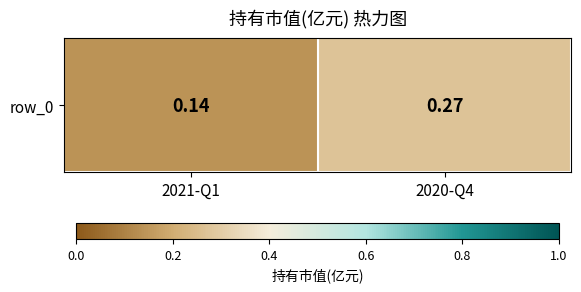

Reading left to right, list all the values displayed in this chart.

0.1	0.3